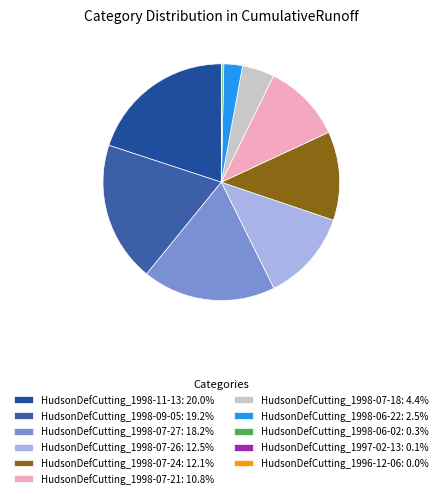

Is there any slice that represents more than half of the pie?

No